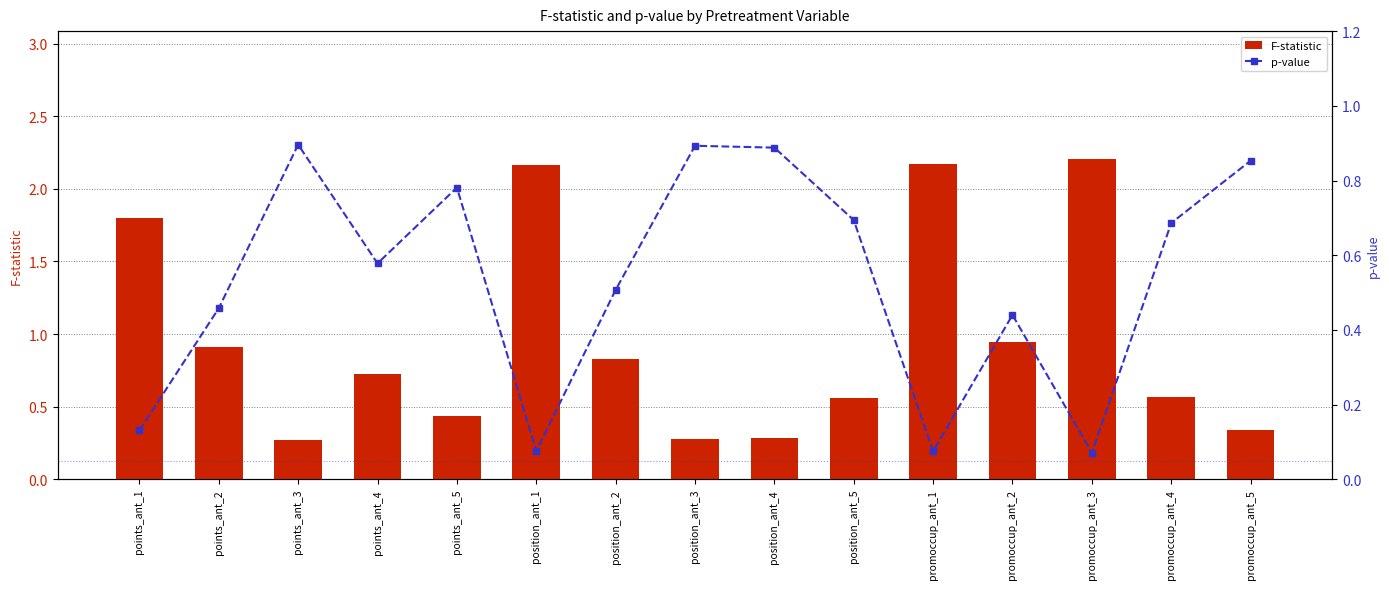

List the labels in order of F-statistic value, smallest first.

points_ant_3, position_ant_3, position_ant_4, promoccup_ant_5, points_ant_5, position_ant_5, promoccup_ant_4, points_ant_4, position_ant_2, points_ant_2, promoccup_ant_2, points_ant_1, position_ant_1, promoccup_ant_1, promoccup_ant_3